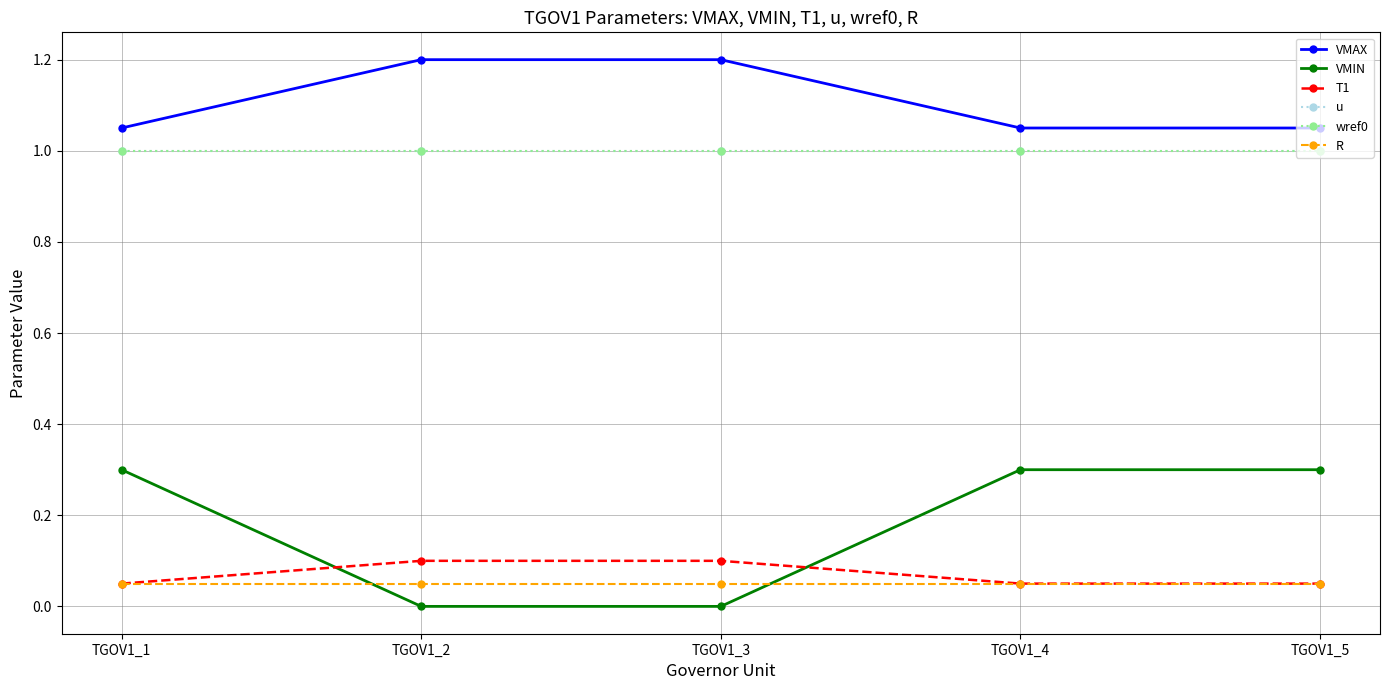

At which label is VMIN closest to 0?

TGOV1_2